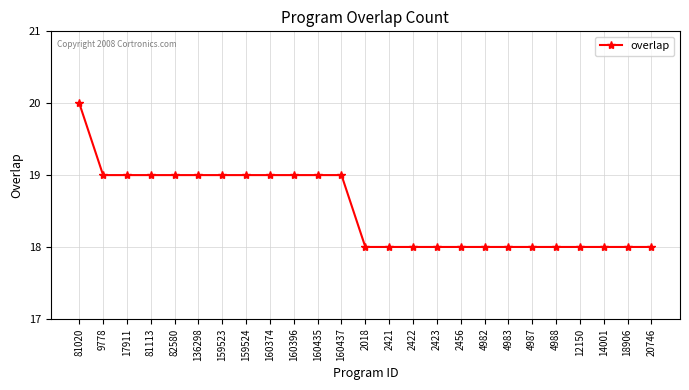

Reading right to left, what are all the values shown in this chart?

18	18	18	18	18	18	18	18	18	18	18	18	18	19	19	19	19	19	19	19	19	19	19	19	20